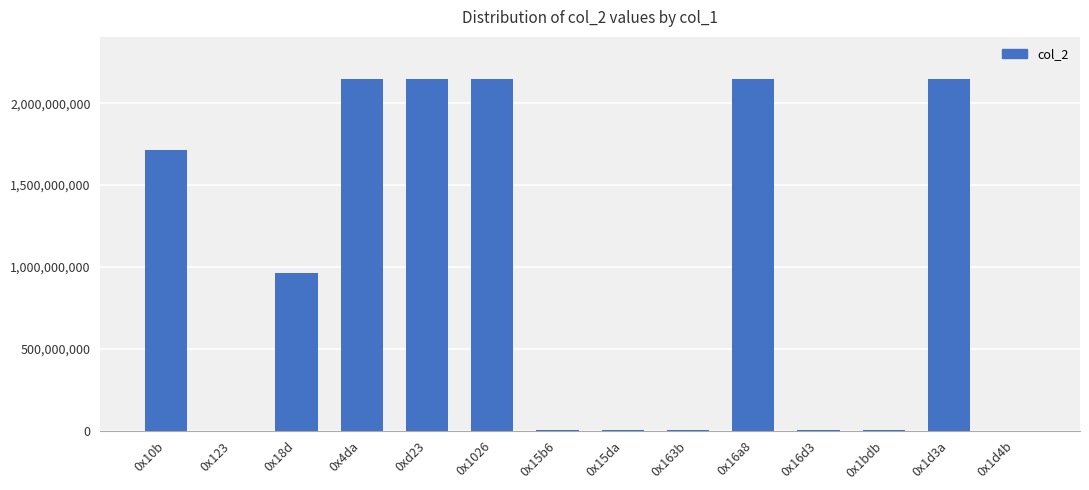

How many distinct data groups are displayed?

1